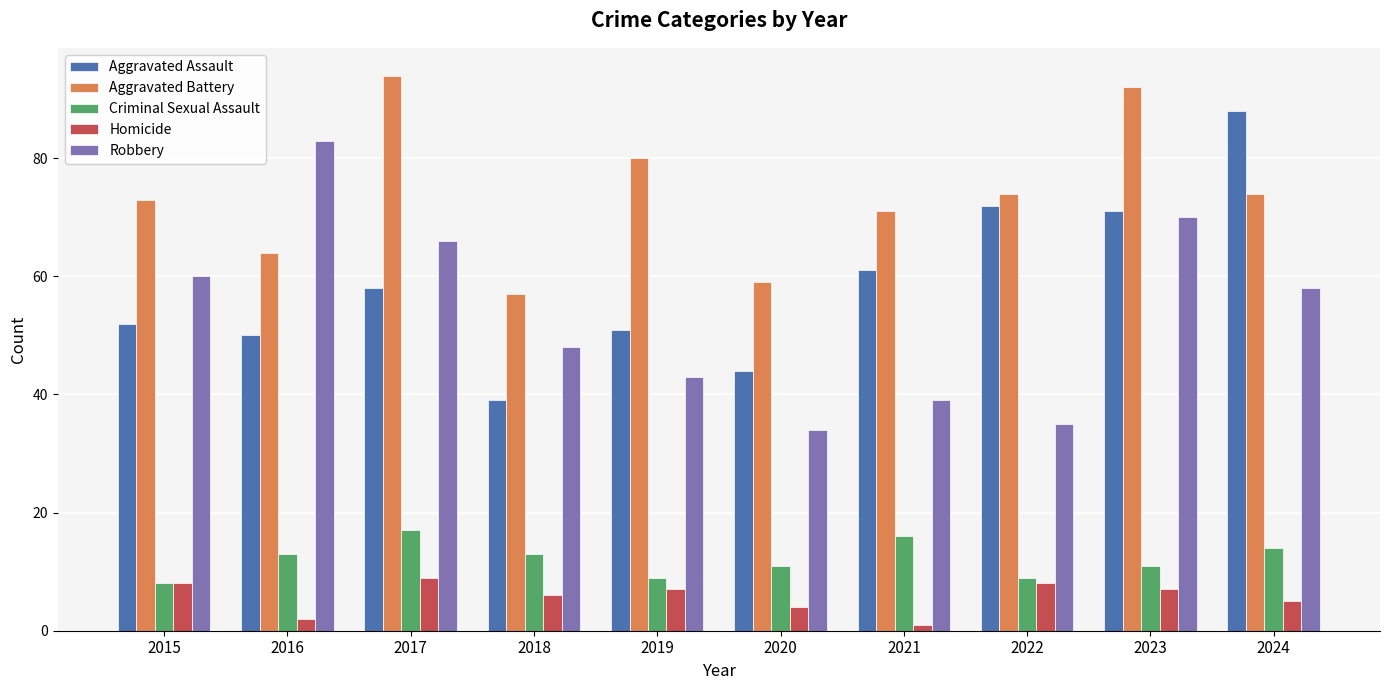

At how many categories does at least one series exceed 36?

10